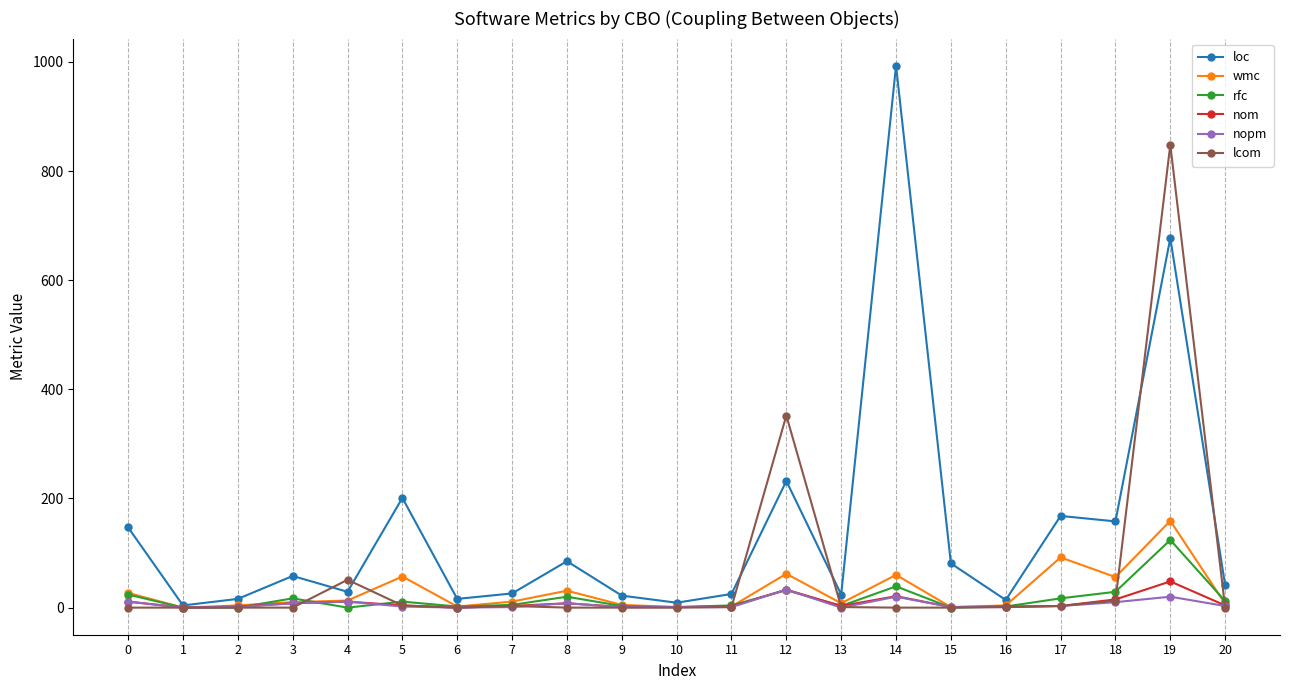

Which series has the widest spread of values?

loc